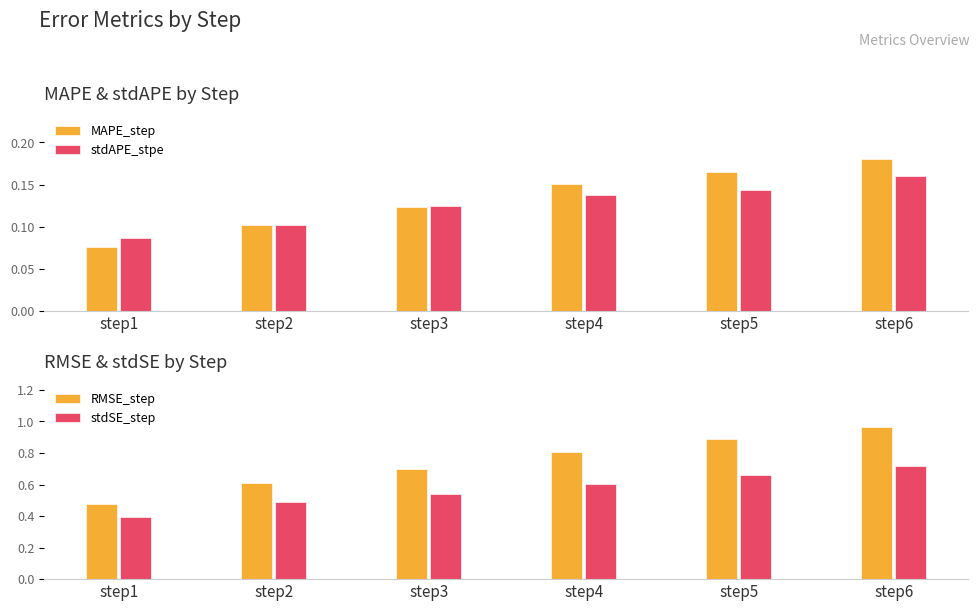

What is the difference between the maximum and minimum values in the stdAPE_stpe series?

0.1